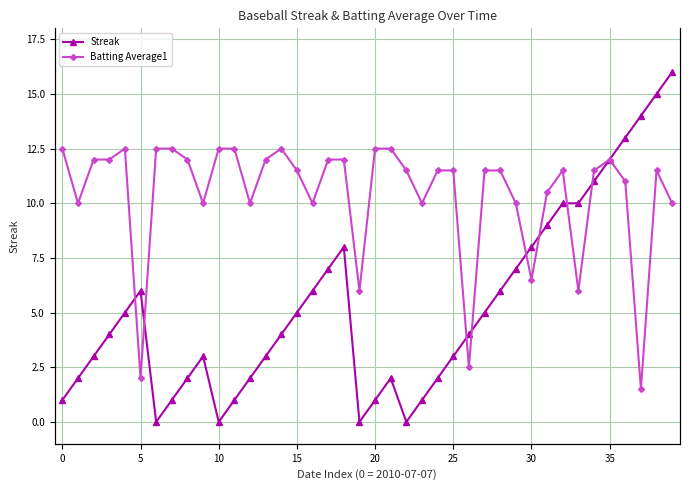

Between 10 and 21, which series saw the biggest shift?

Streak